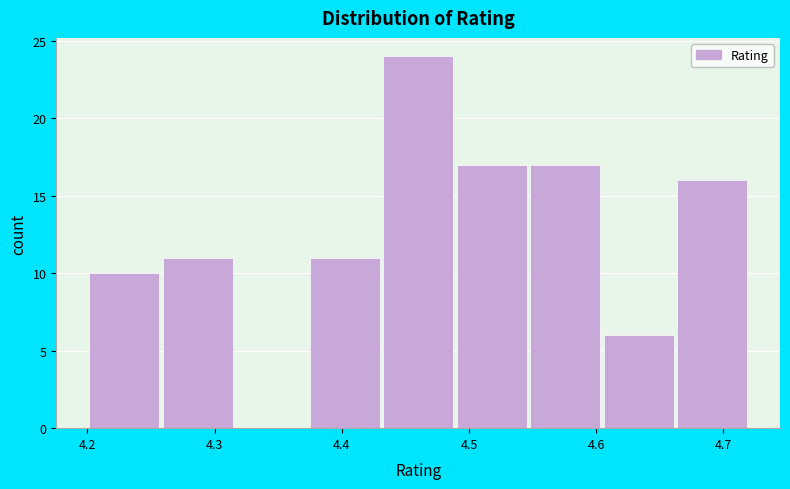

Over which range of the x-axis is the bar tallest?

4.43 to 4.49